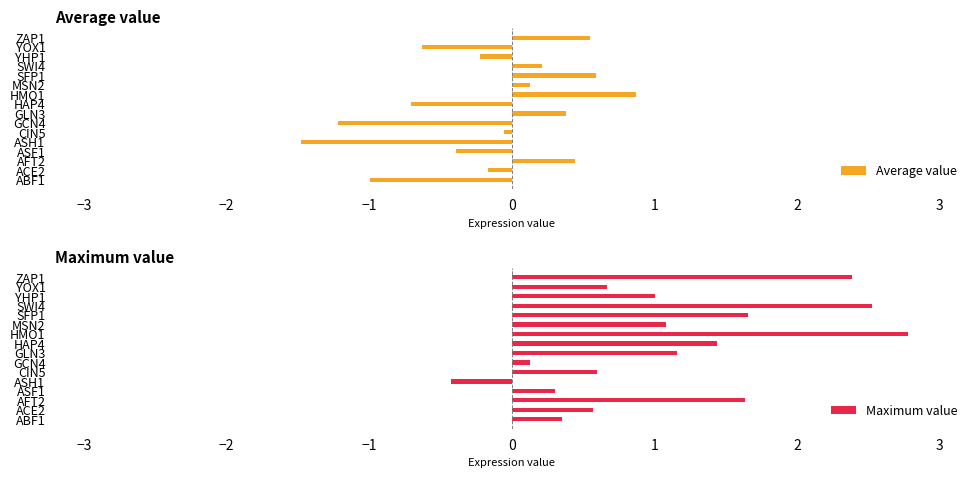

Is it true that Maximum value equals 2.3 at AFT2?

False